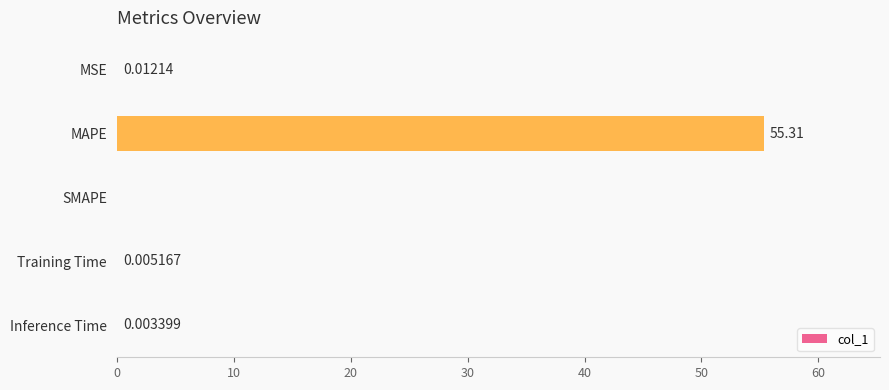

At which category does the chart reach its peak across all series?

MAPE